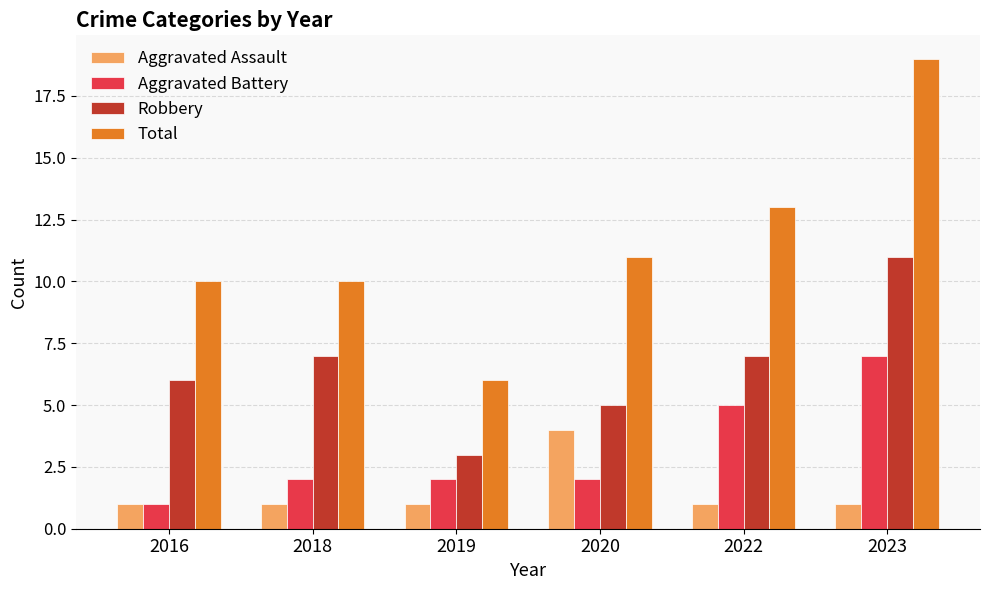

The Aggravated Battery series shows 7 at 2022. True or false?

False